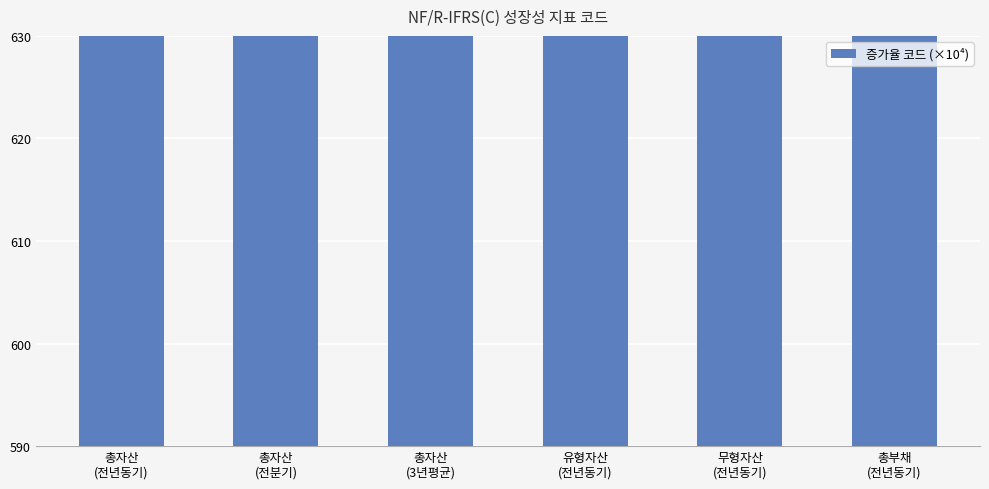

How many data points does each series have?

6